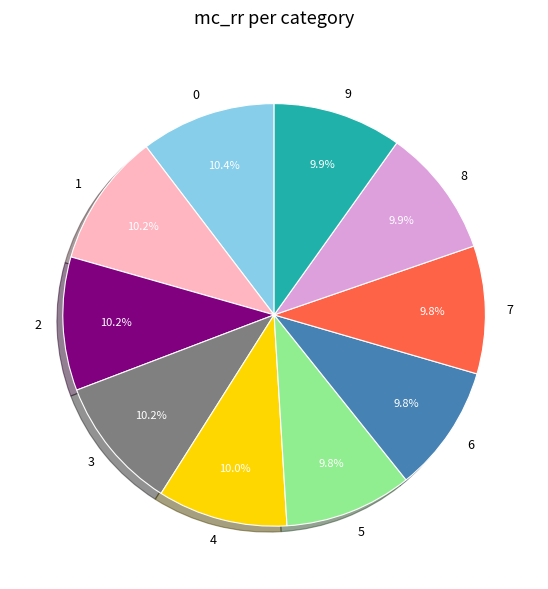

Does 7 account for over 50% of the chart?

No